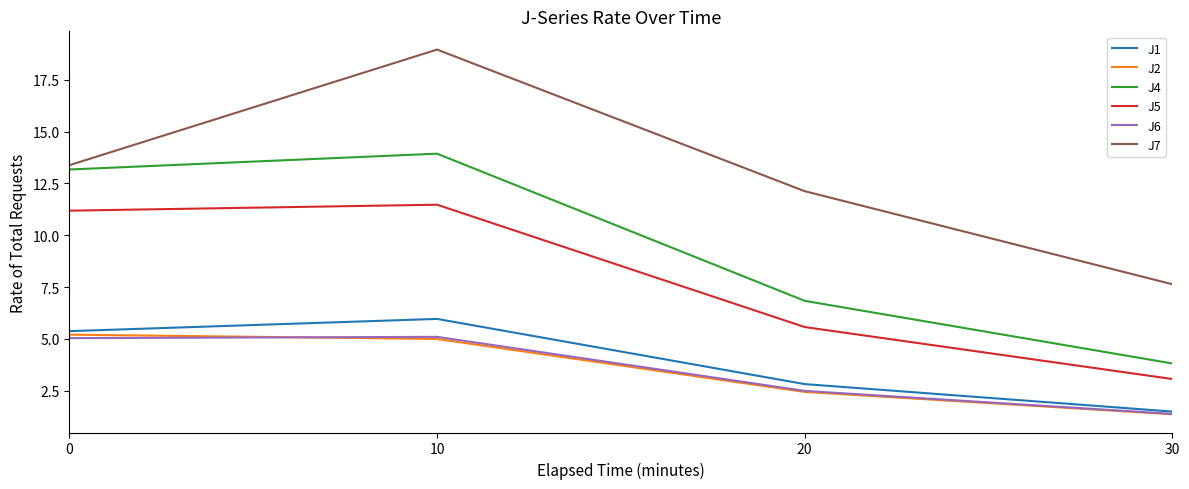

Which series has the largest range (max minus min)?

J7